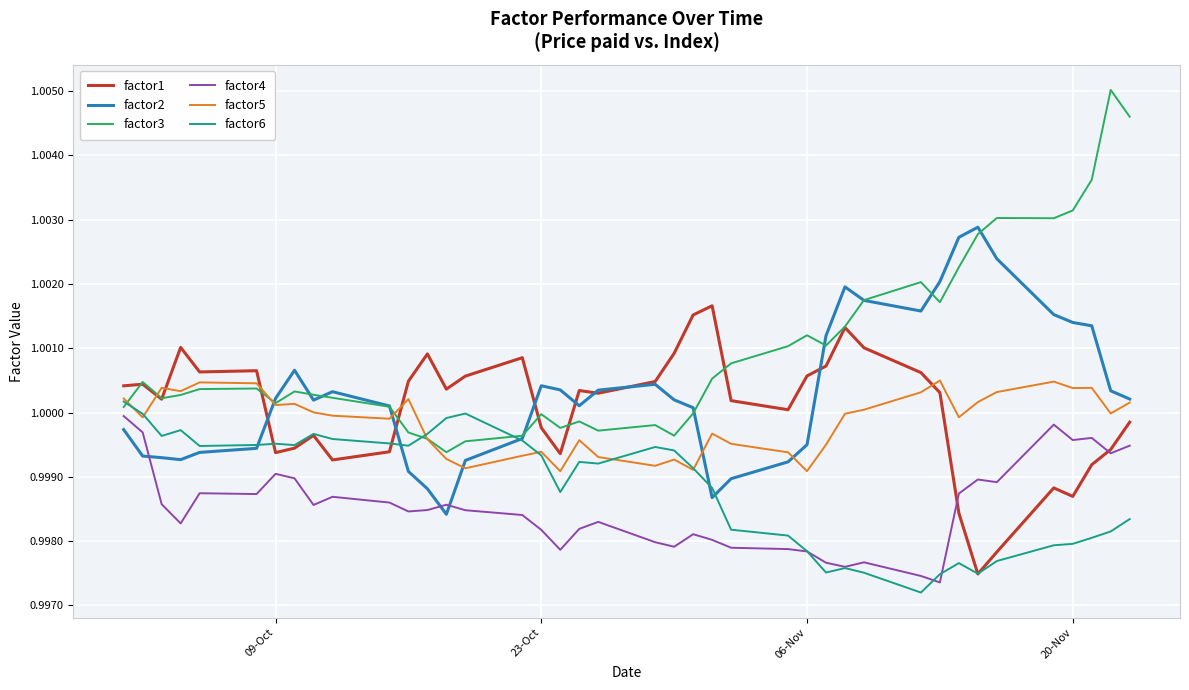

True or false: factor3 and factor4 intersect in this chart.

False